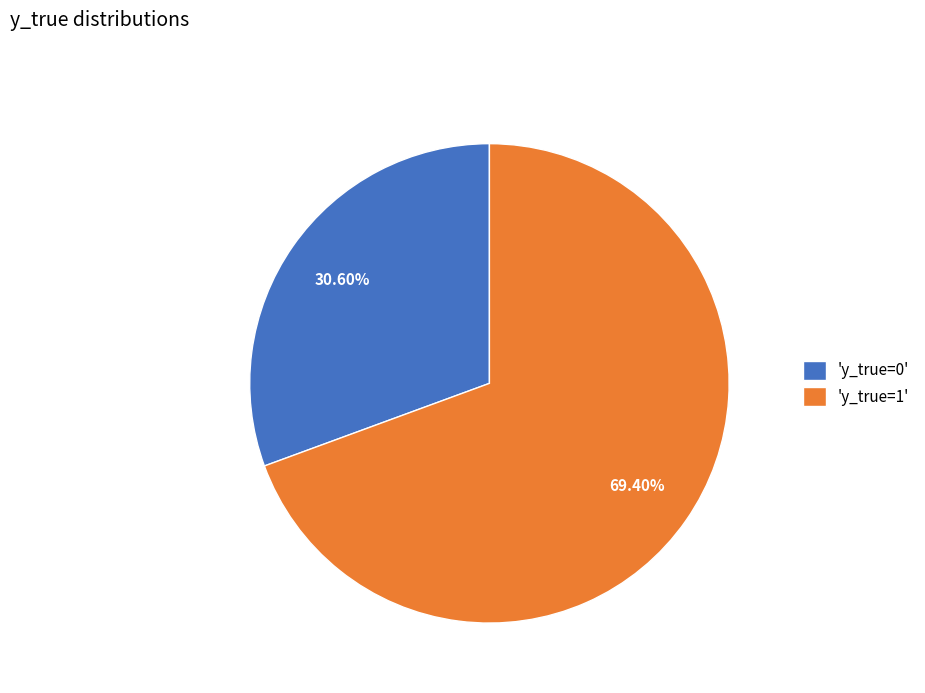

Which slice represents more than half of the pie?

'y_true=1'